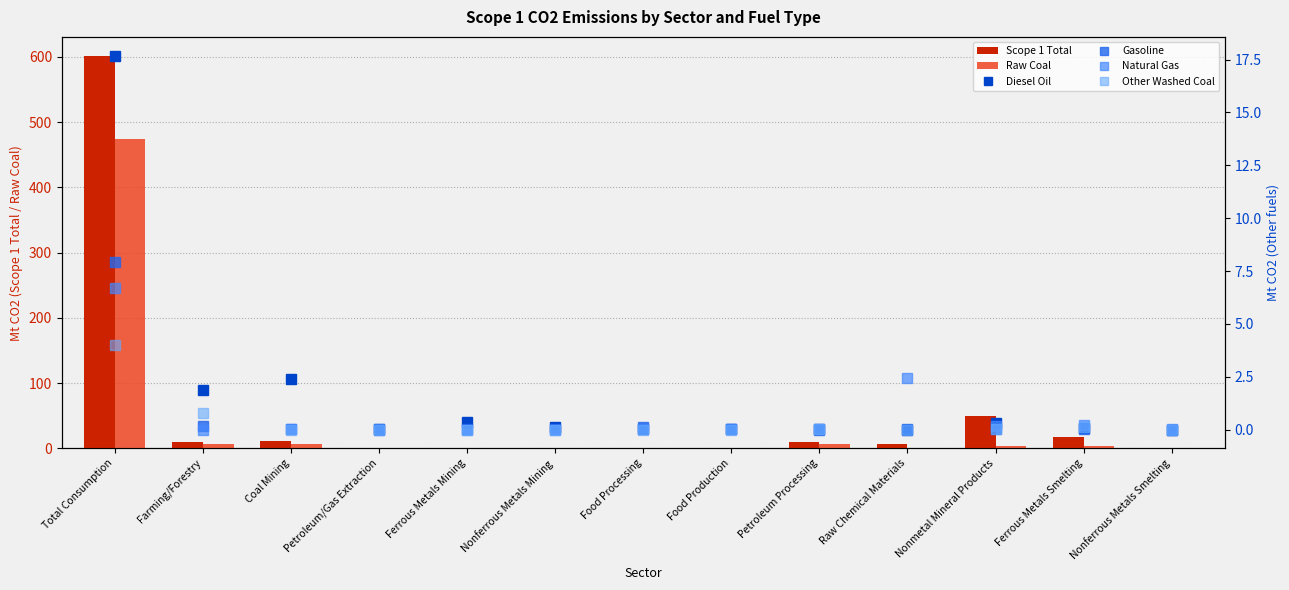

The value of Natural Gas at Raw Chemical Materials is 4.0. True or false?

False